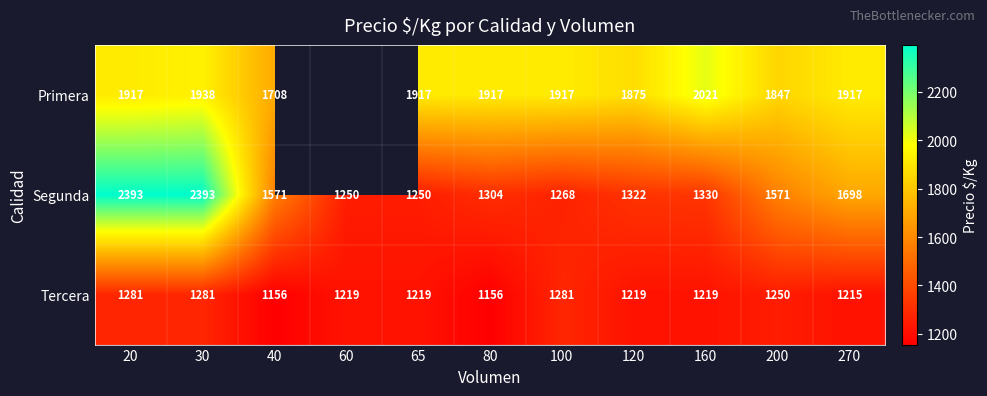

What is the highest value of the Segunda series?

2393